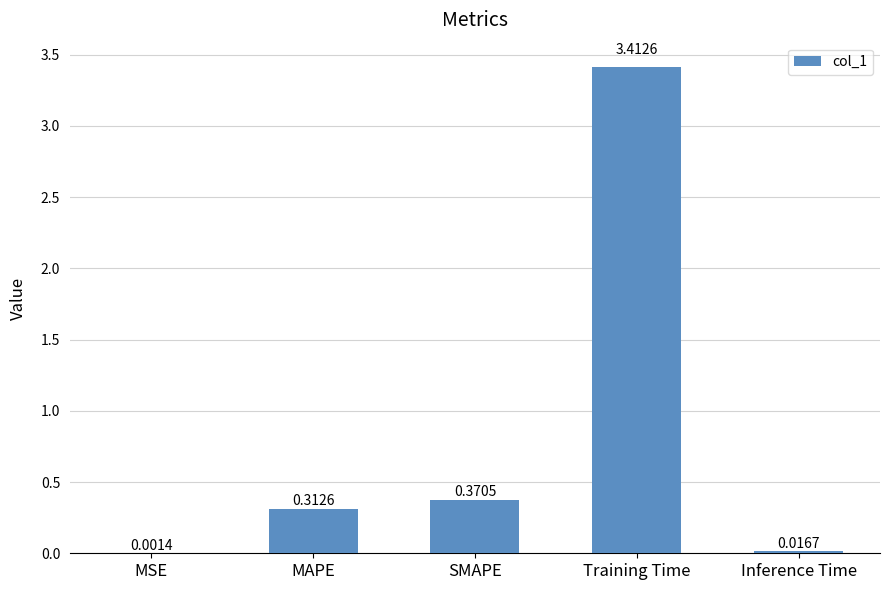

Where is the data nearest to the value 1?

SMAPE